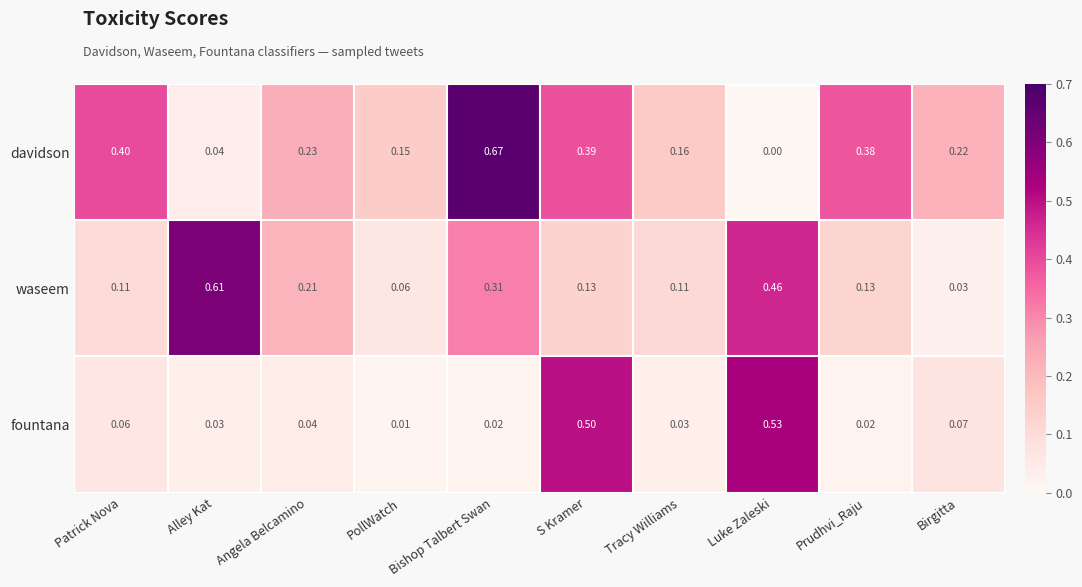

At which label is waseem closest to 0?

Birgitta